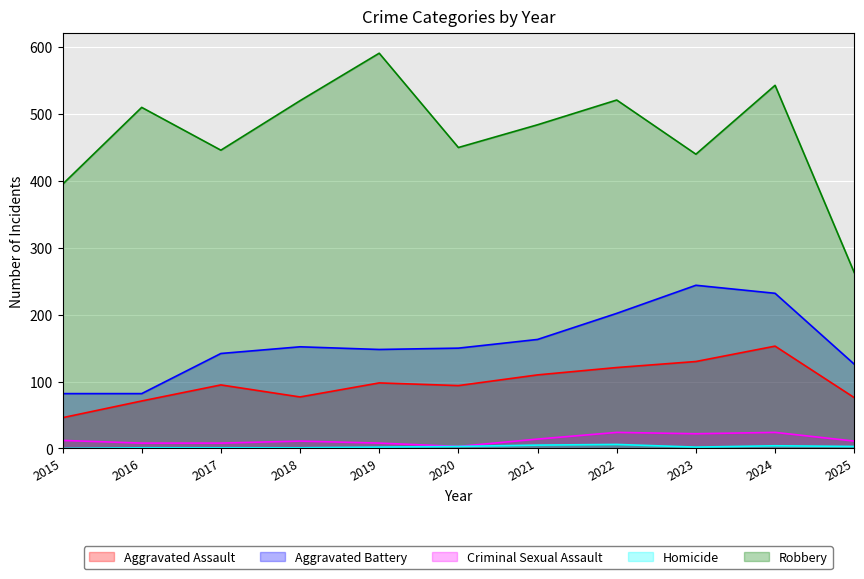

True or false: Homicide has more than 1 points higher than both neighbors.

True